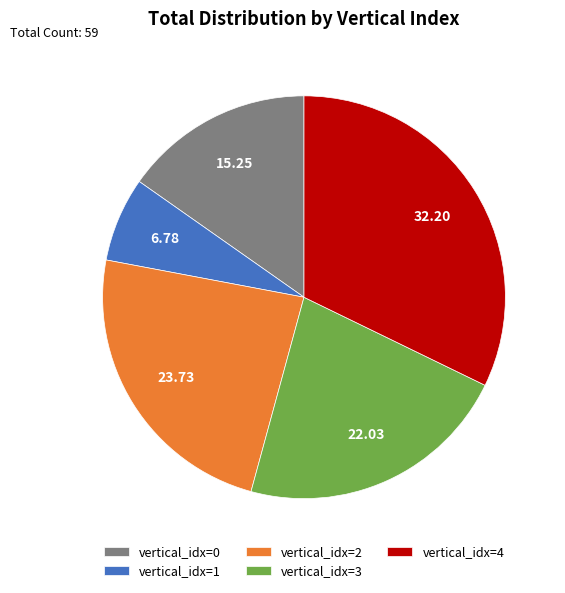

Rank the categories by value from lowest to highest.

vertical_idx=1, vertical_idx=0, vertical_idx=3, vertical_idx=2, vertical_idx=4